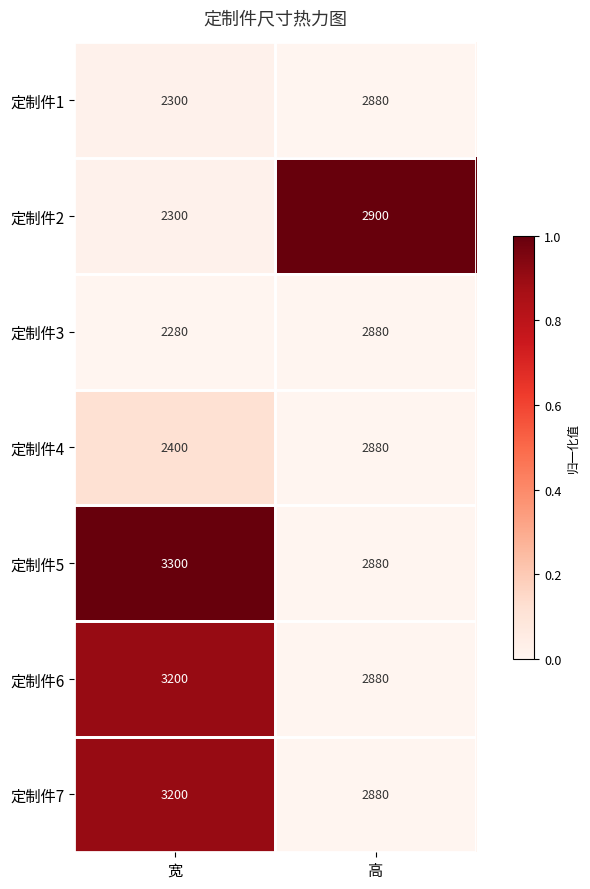

Rank the categories by 定制件1 value from highest to lowest.

高, 宽